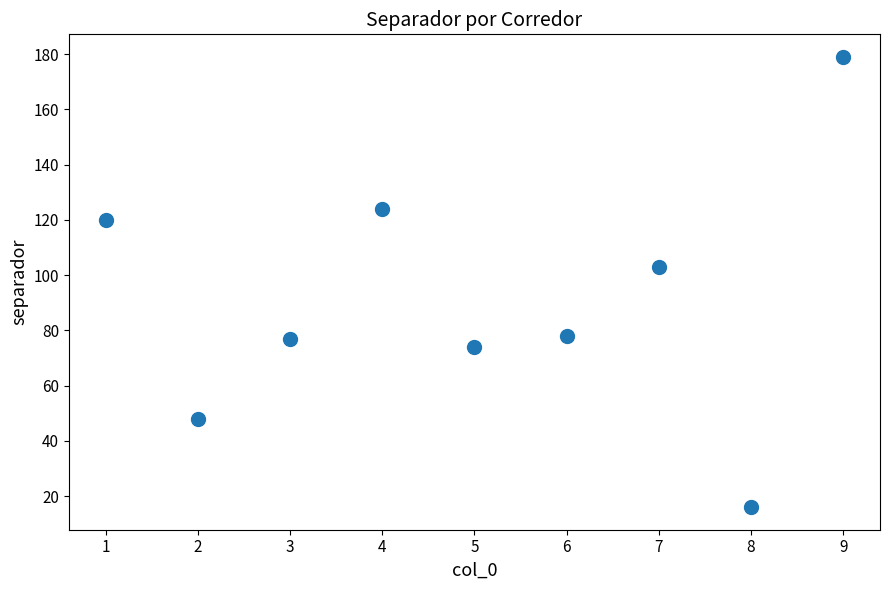

What Y value in the scatter plot is closest to 97?

103